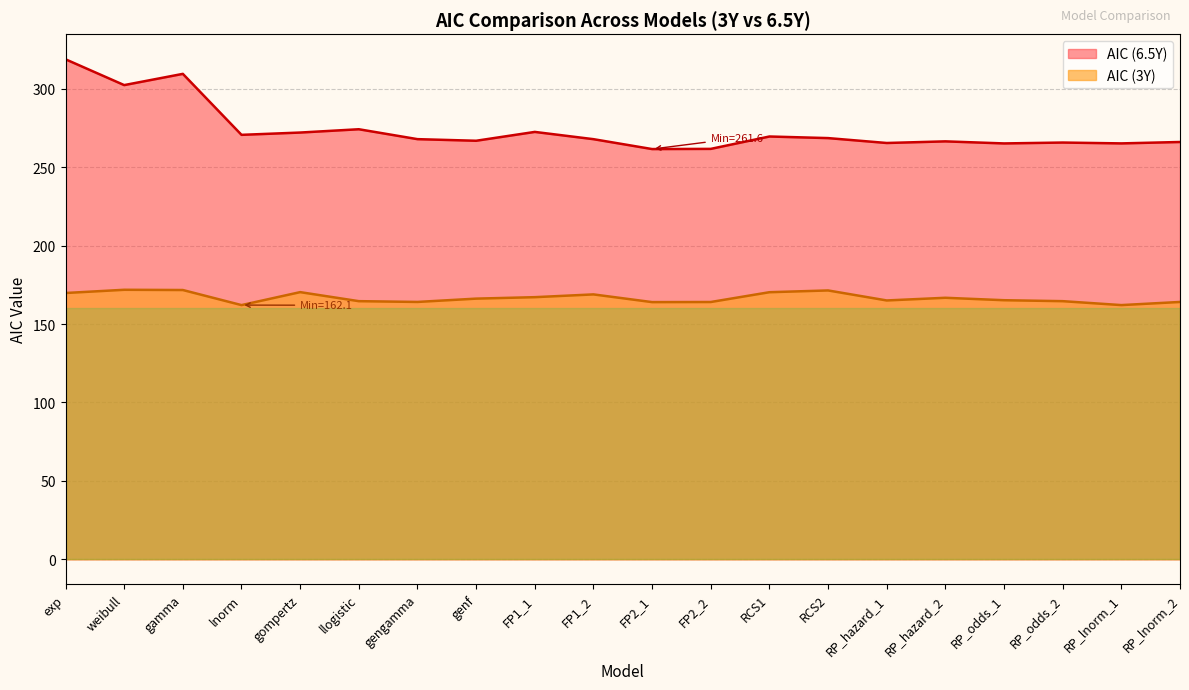

Between gompertz and RCS1, which series saw the biggest shift?

AIC (6.5Y)